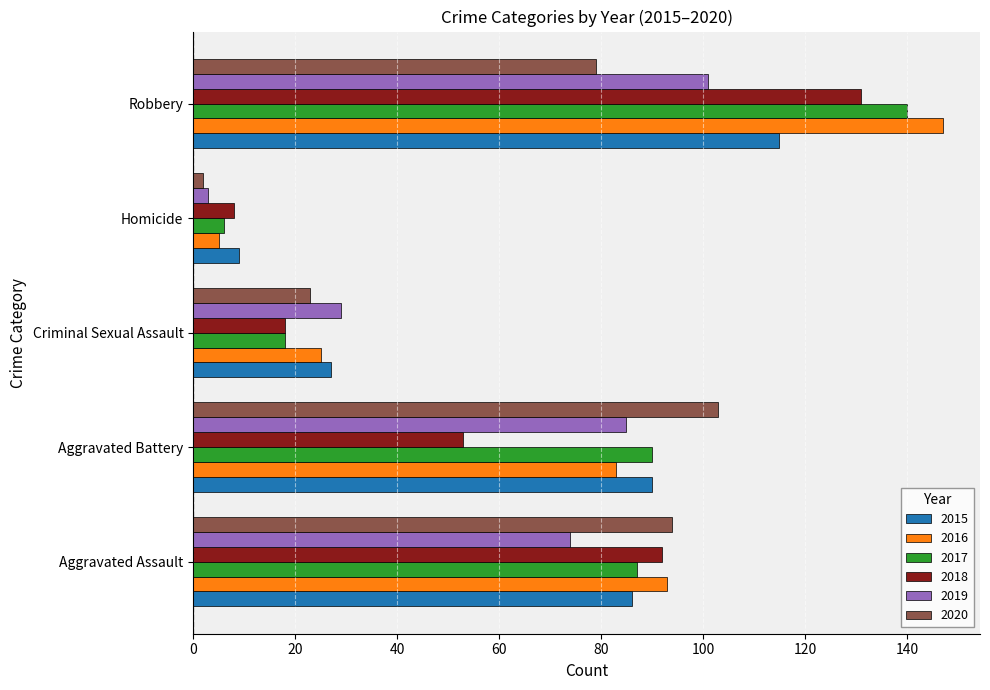

What is the spread (max minus min) of values at Aggravated Battery?

50